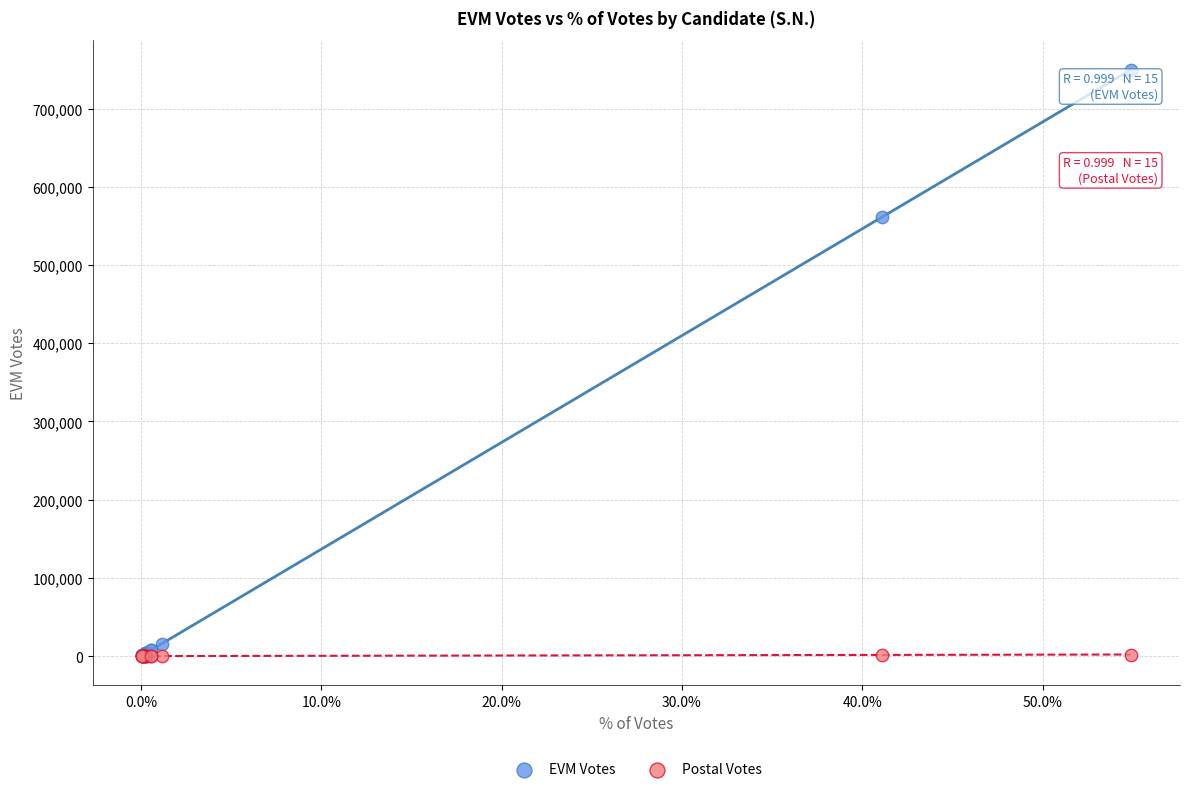

Across all series, what Y value is closest to 374964?

561056